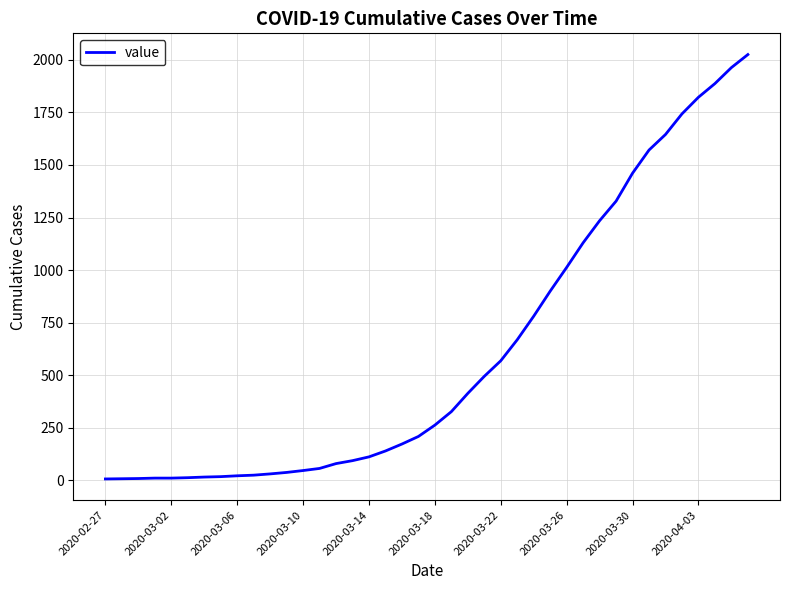

What is the greatest value displayed?

2025